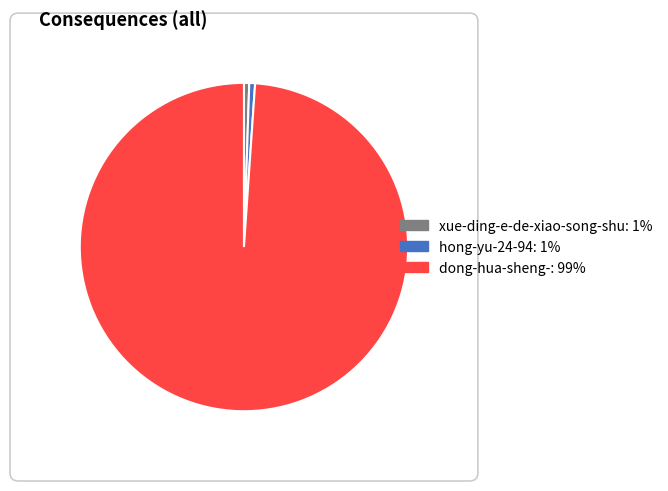

Between xue-ding-e-de-xiao-song-shu and dong-hua-sheng-, which is larger?

dong-hua-sheng-